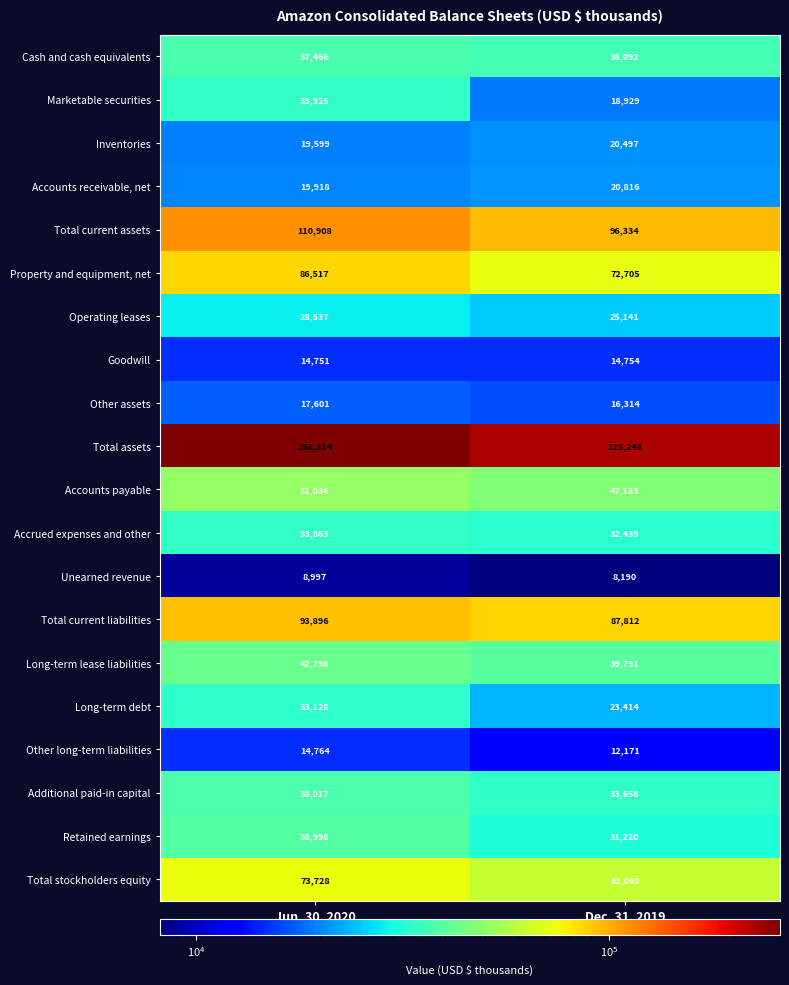

Which series has the largest range (max minus min)?

Total assets